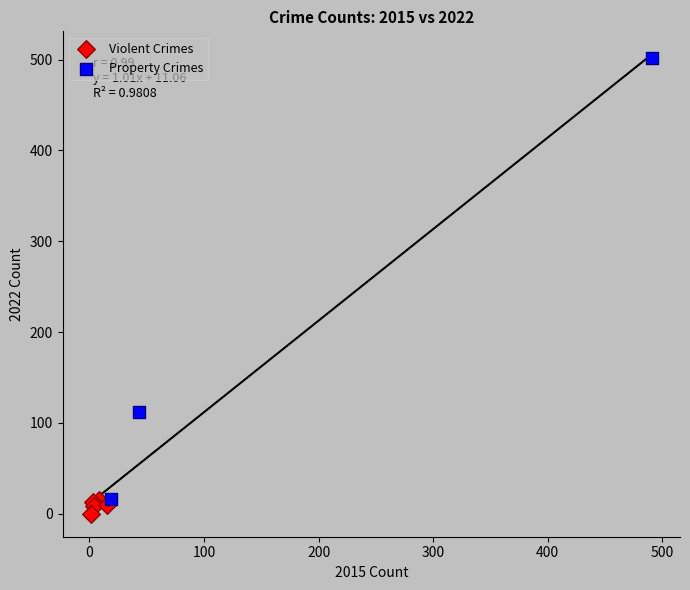

Which series has the largest Y range (max minus min)?

Property Crimes